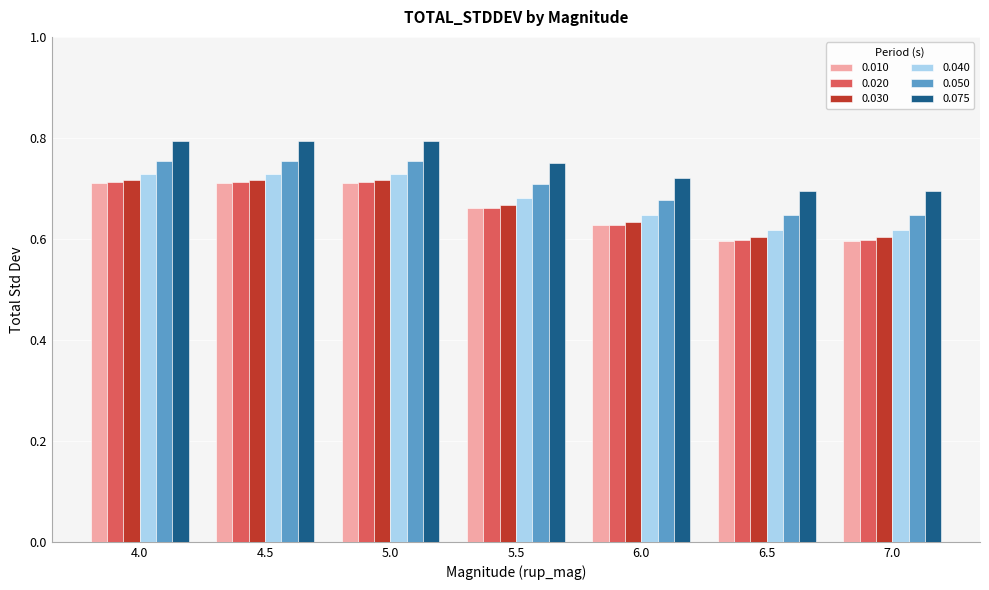

Is the value of 0.020 at 6.0 greater than the value of 0.030 at 6.5?

Yes